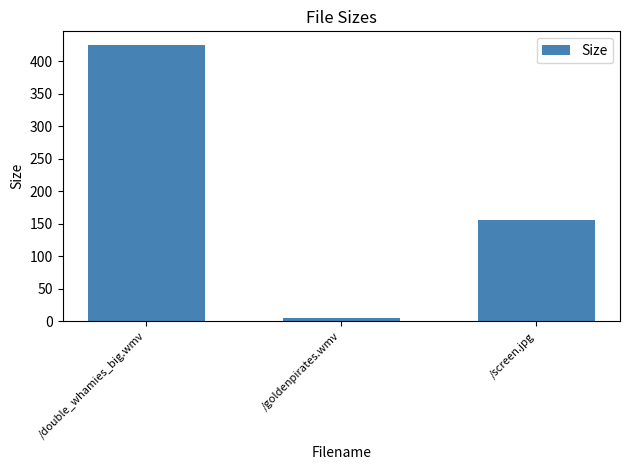

What is the sum of all values?

585.5